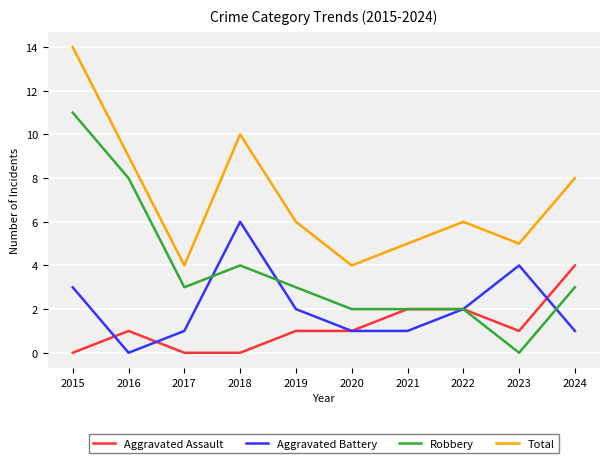

What is the difference between the Robbery values at 2016 and 2021?

6